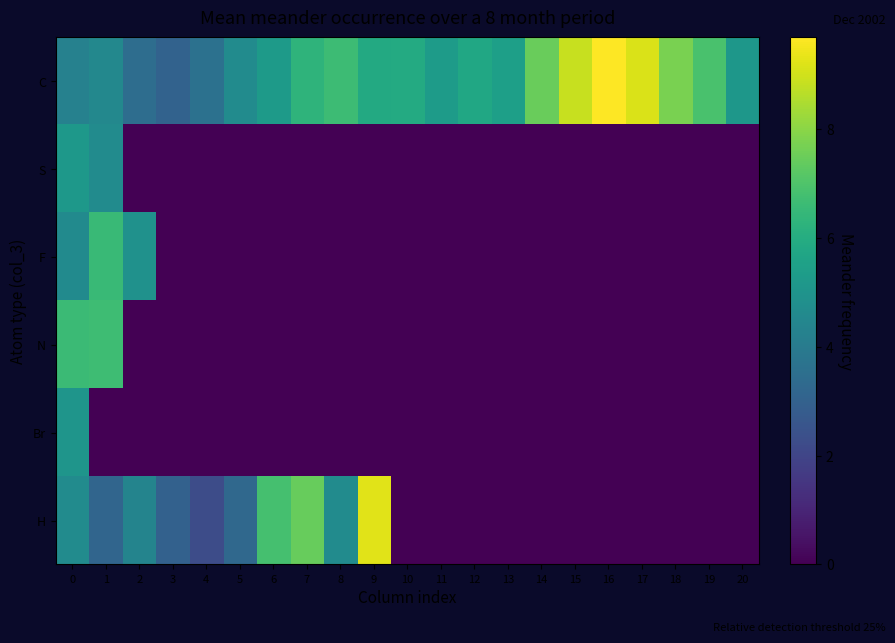

Rank the series by their maximum value, from highest to lowest.

C, H, N, F, S, Br